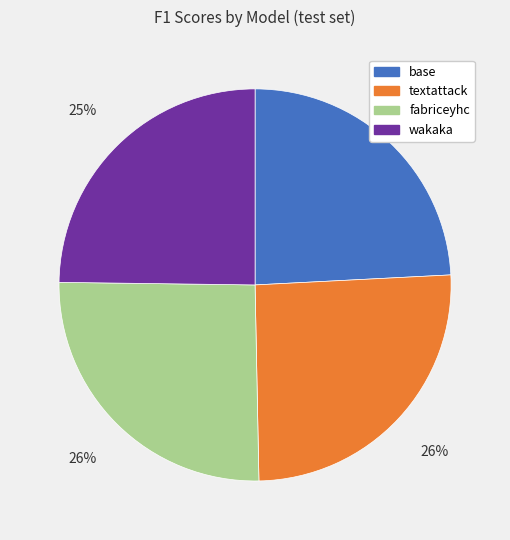

Which category has the smallest portion of the pie?

base